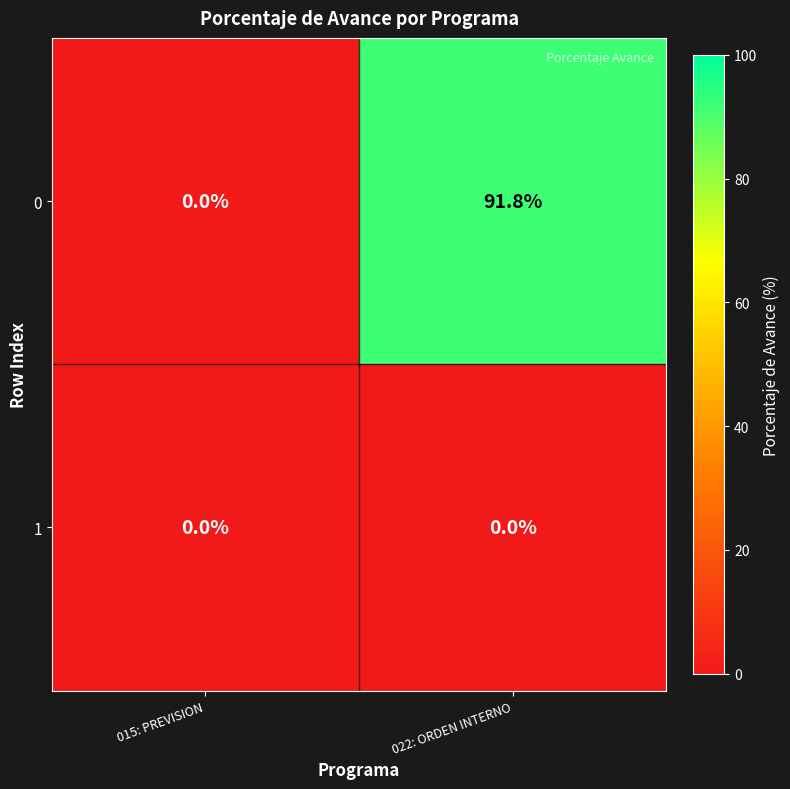

Which series has the largest total across all categories?

0